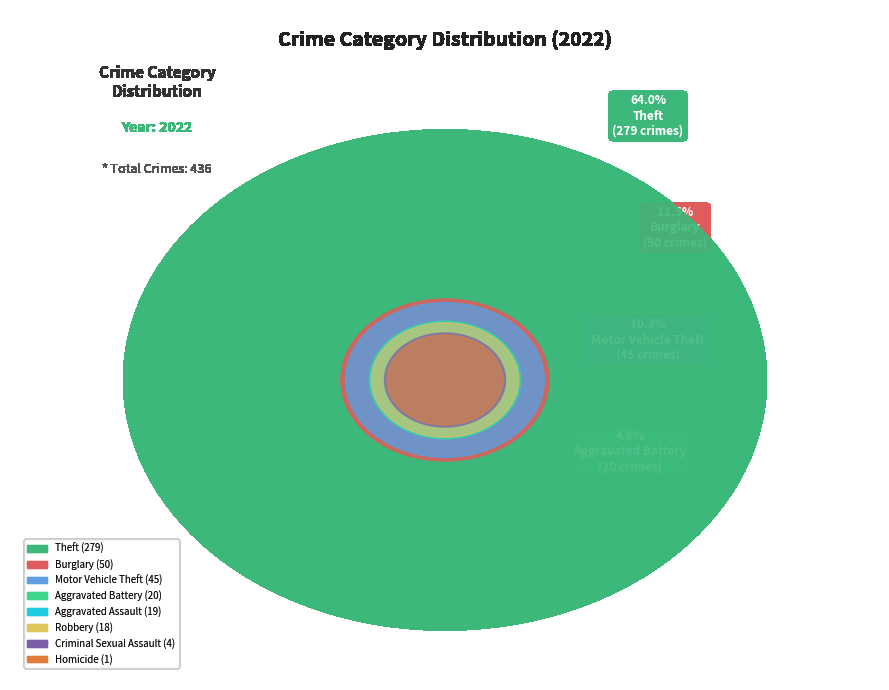

What is the change in value from Criminal Sexual Assault to Motor Vehicle Theft?

+41